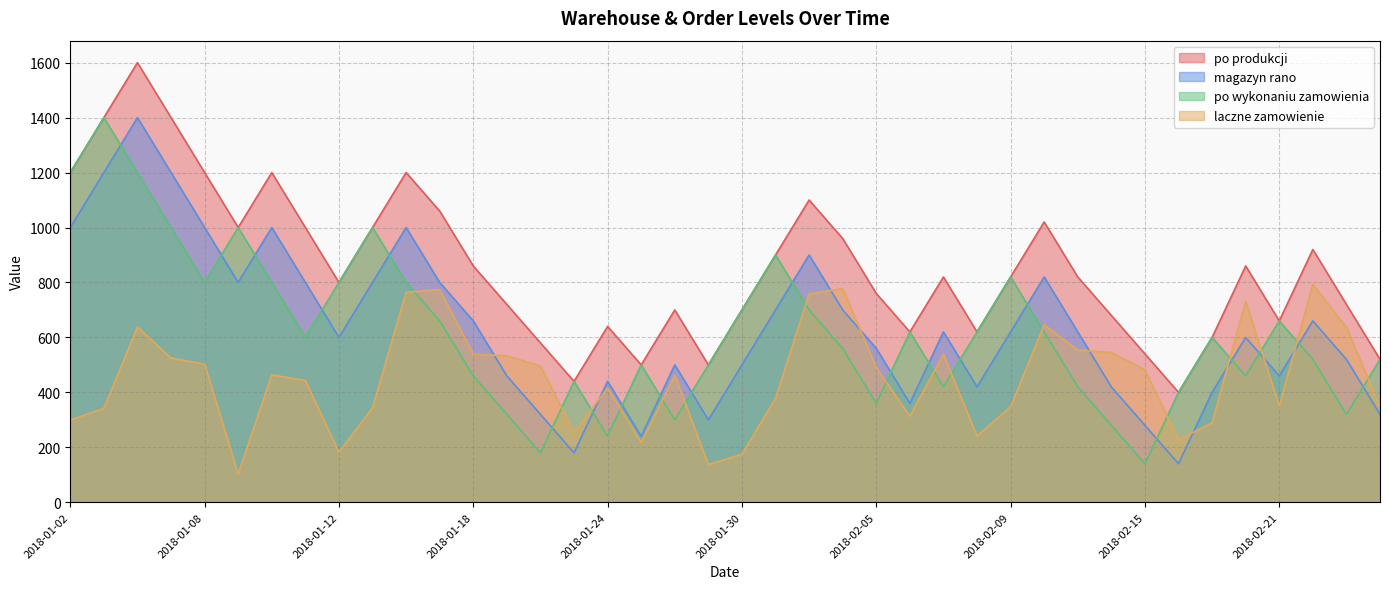

The magazyn rano series shows 1171 at 2018-01-17. True or false?

False